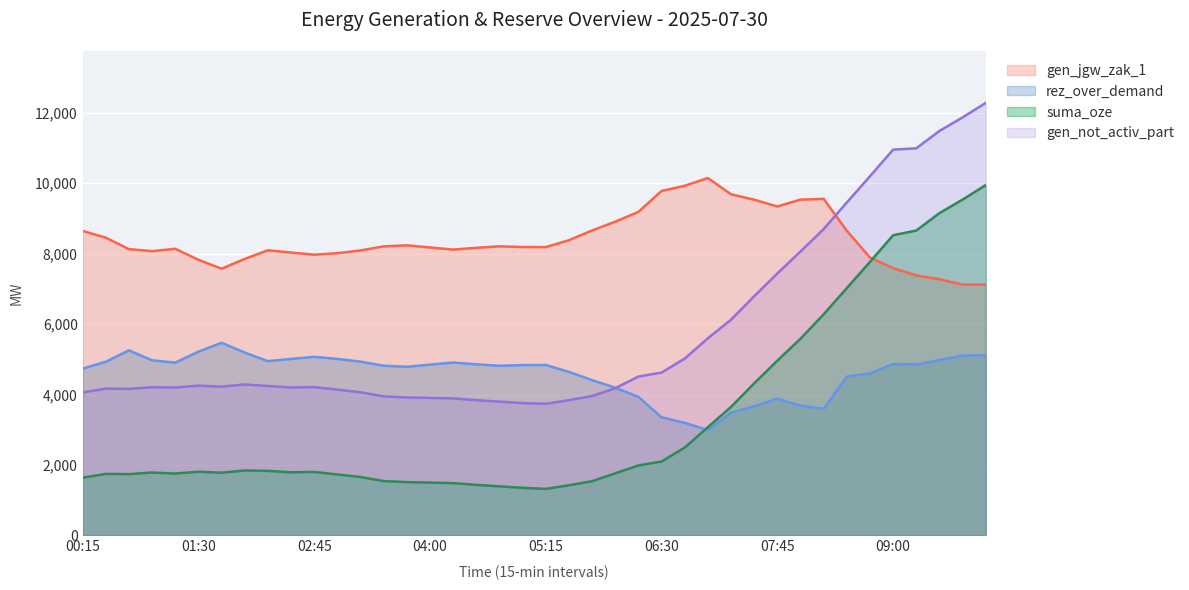

Count the number of data series in this chart.

4